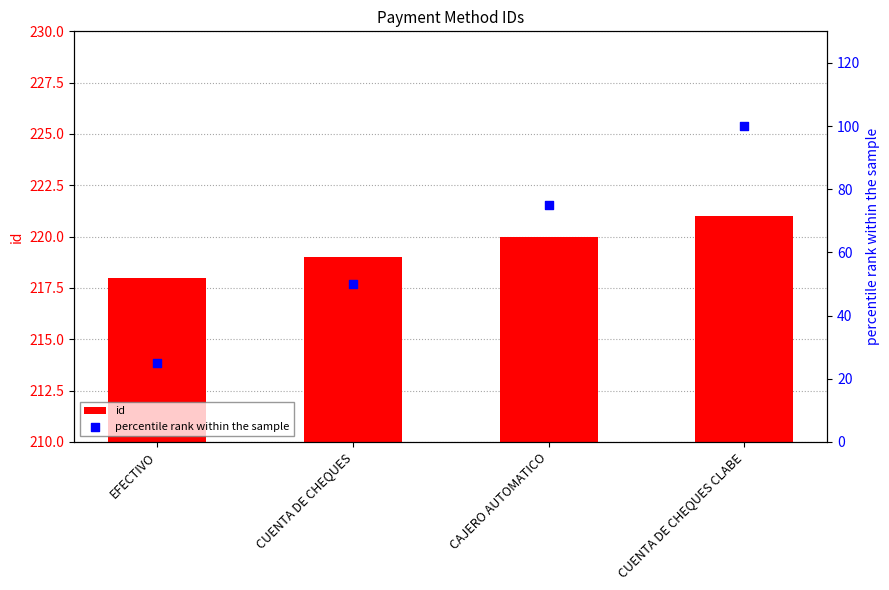

Which series reaches the maximum Y coordinate?

id